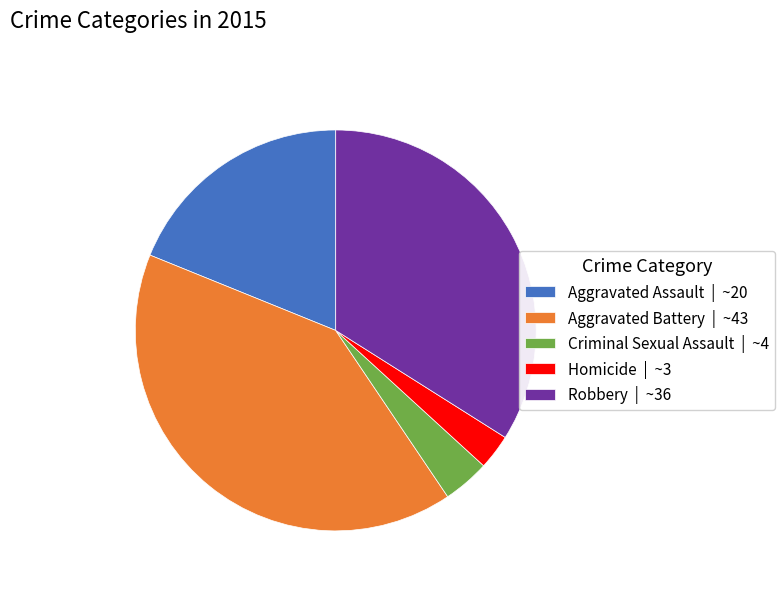

Is the sum of Aggravated Assault and Aggravated Battery greater than half?

Yes